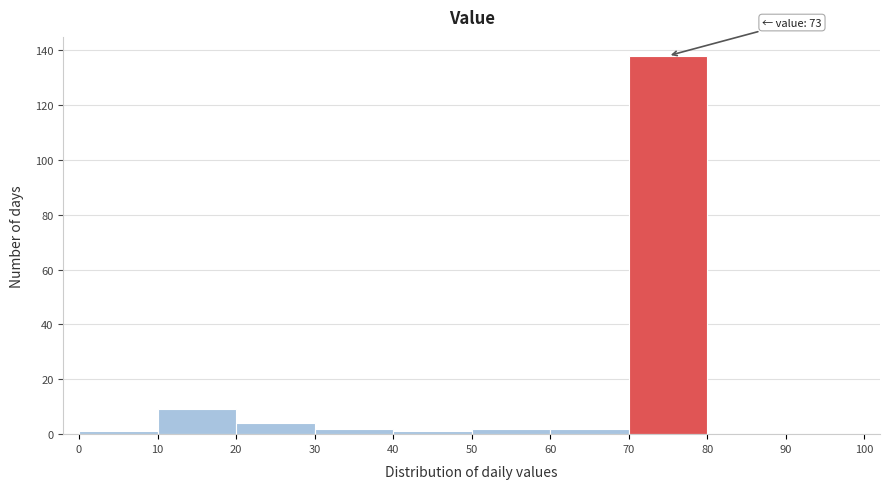

Which range on the x-axis has the tallest bar?

70 to 80